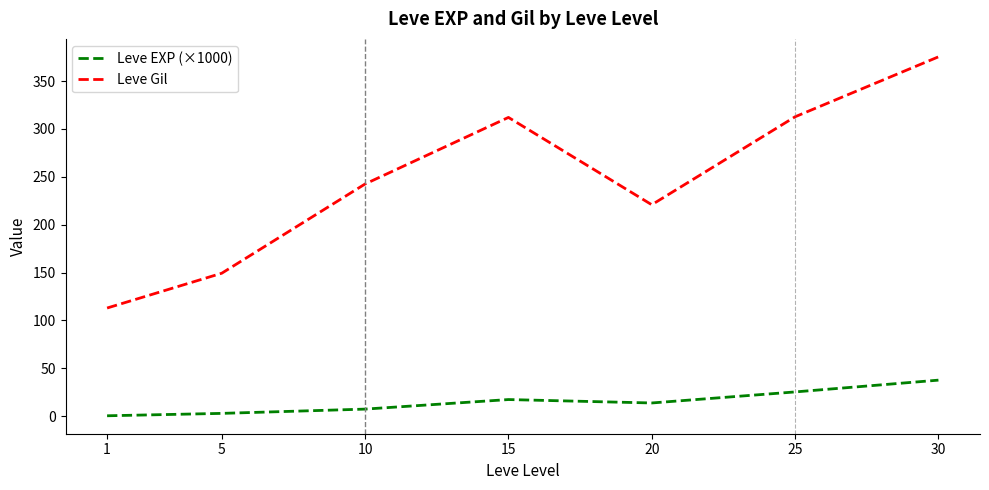

Where does the Leve Gil series first go above 242?

10